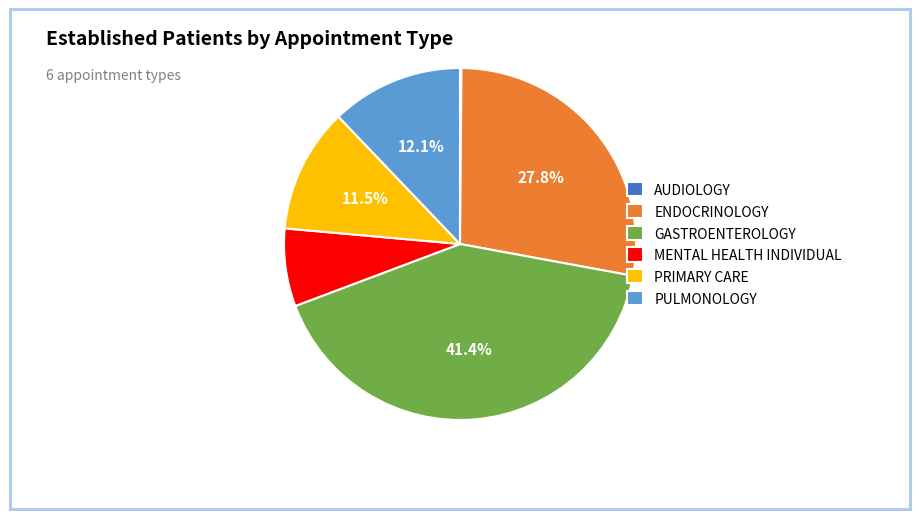

How much of the chart is everything except ENDOCRINOLOGY?

72.2%